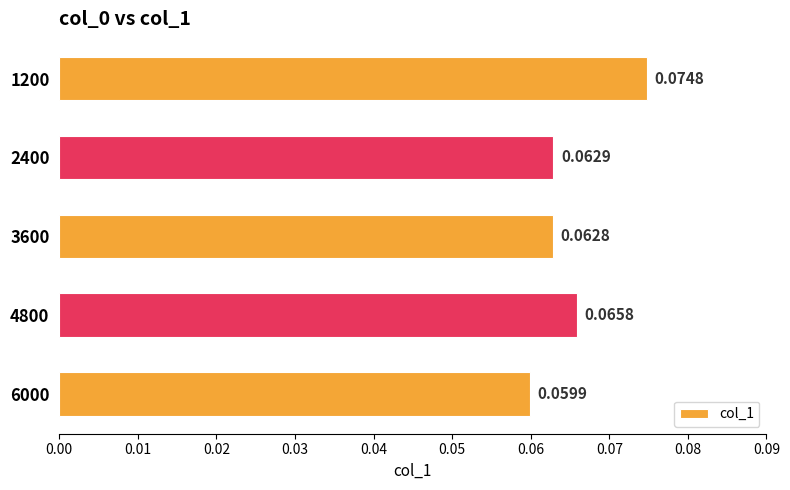

How many bars are there in total?

5